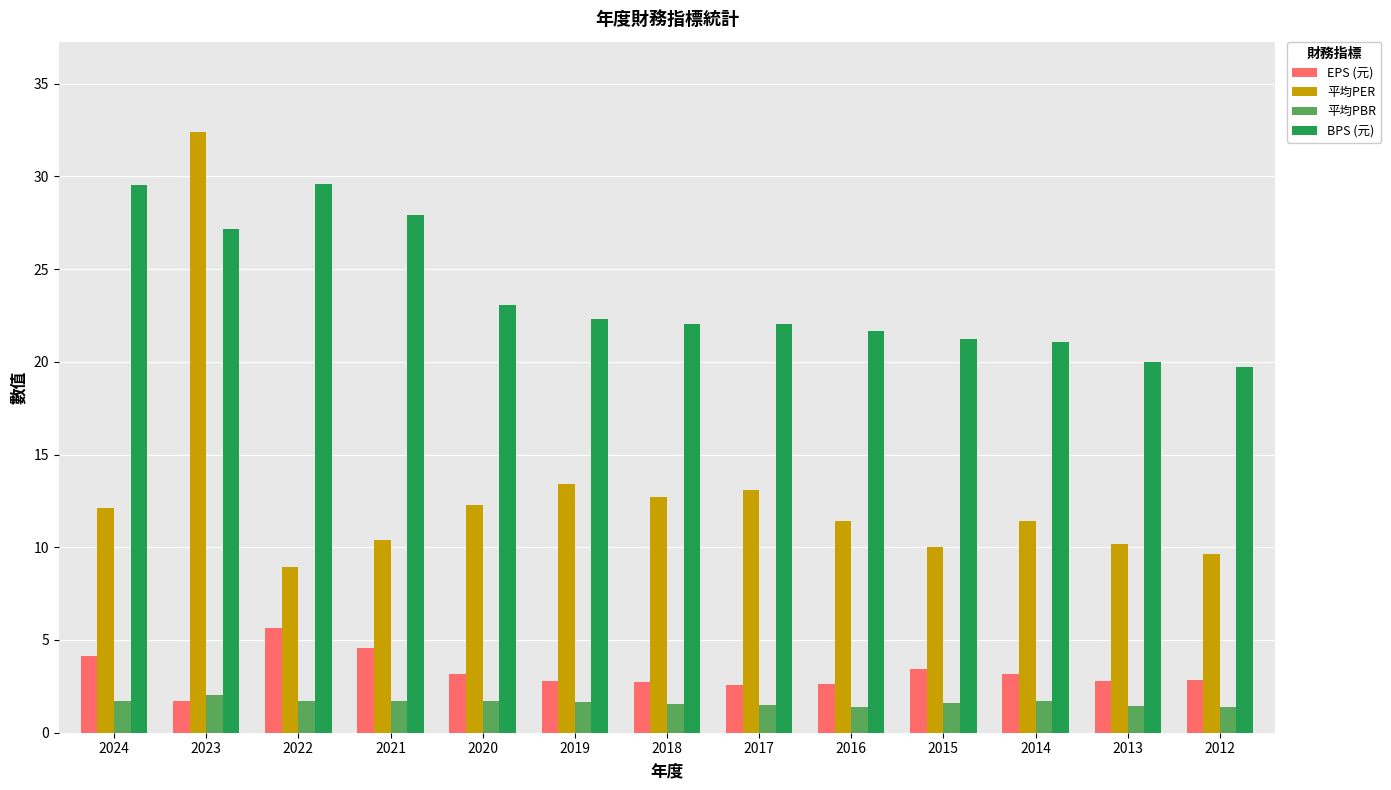

How many data points does each series have?

13